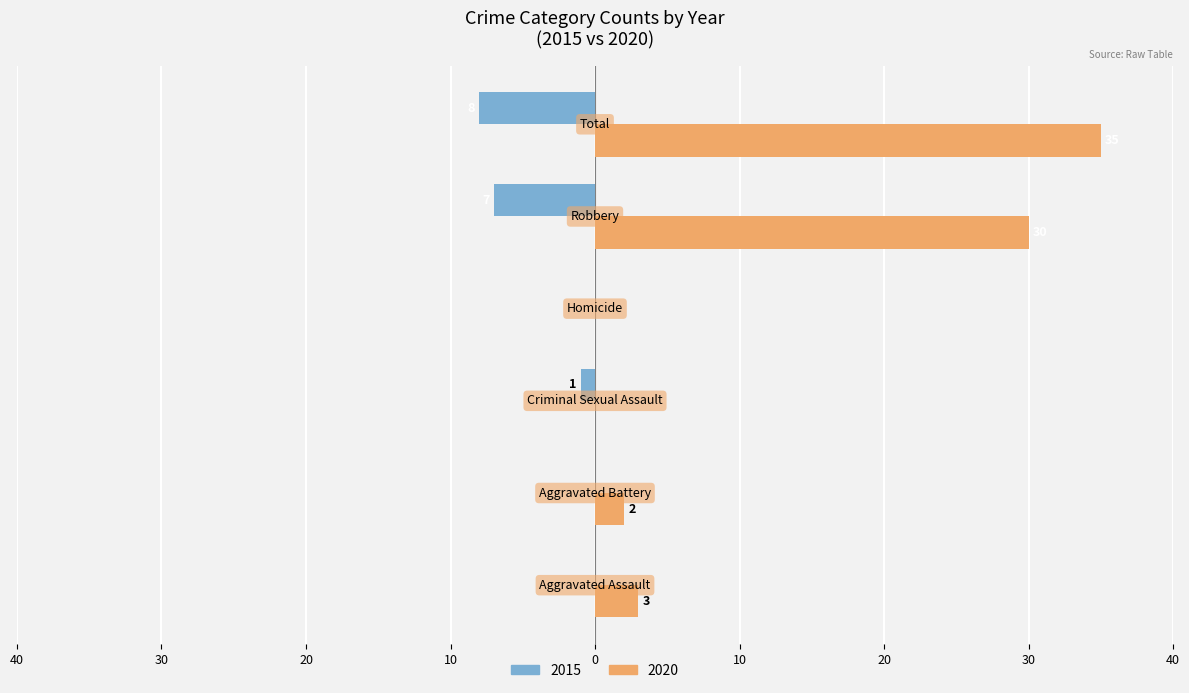

What are all the series names shown in the legend?

2015, 2020